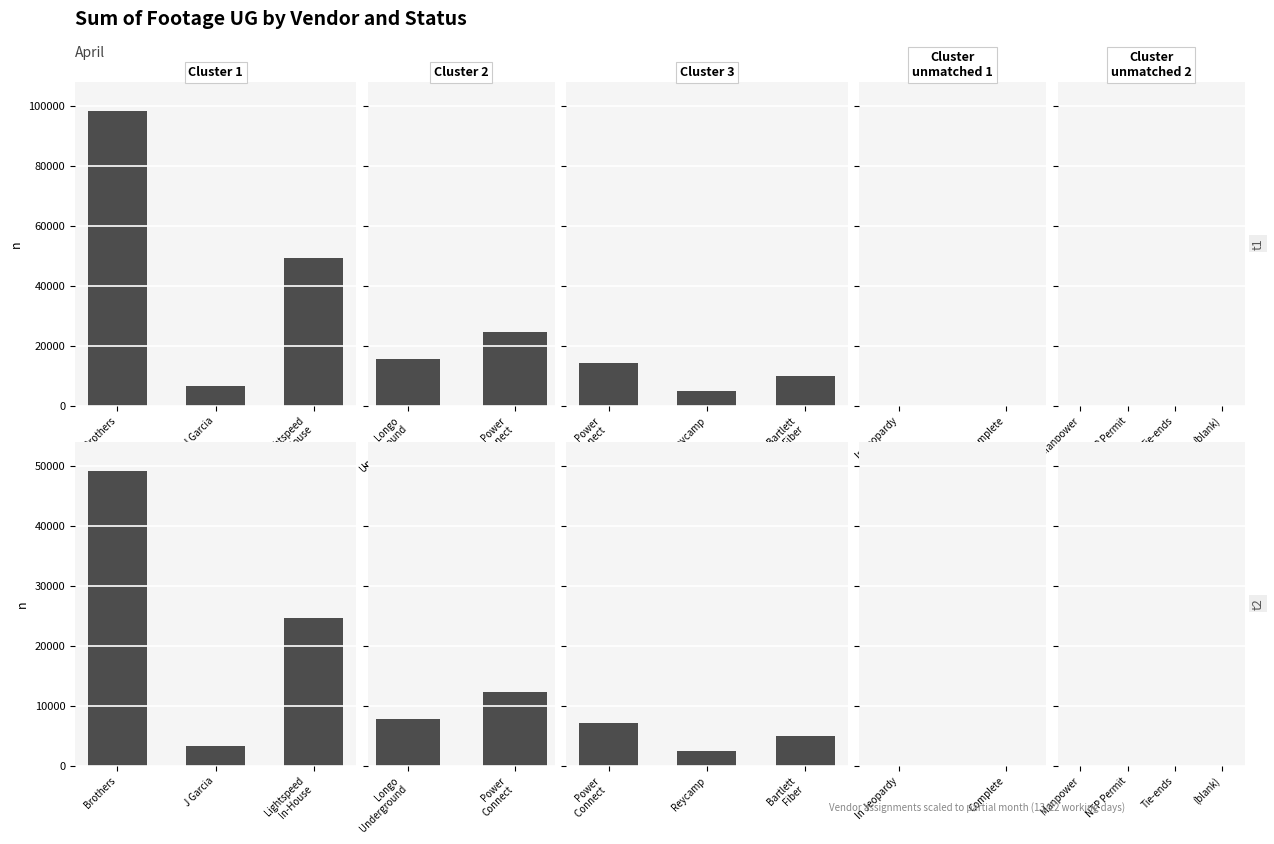

True or false: the data shows 14114 at 7.

False